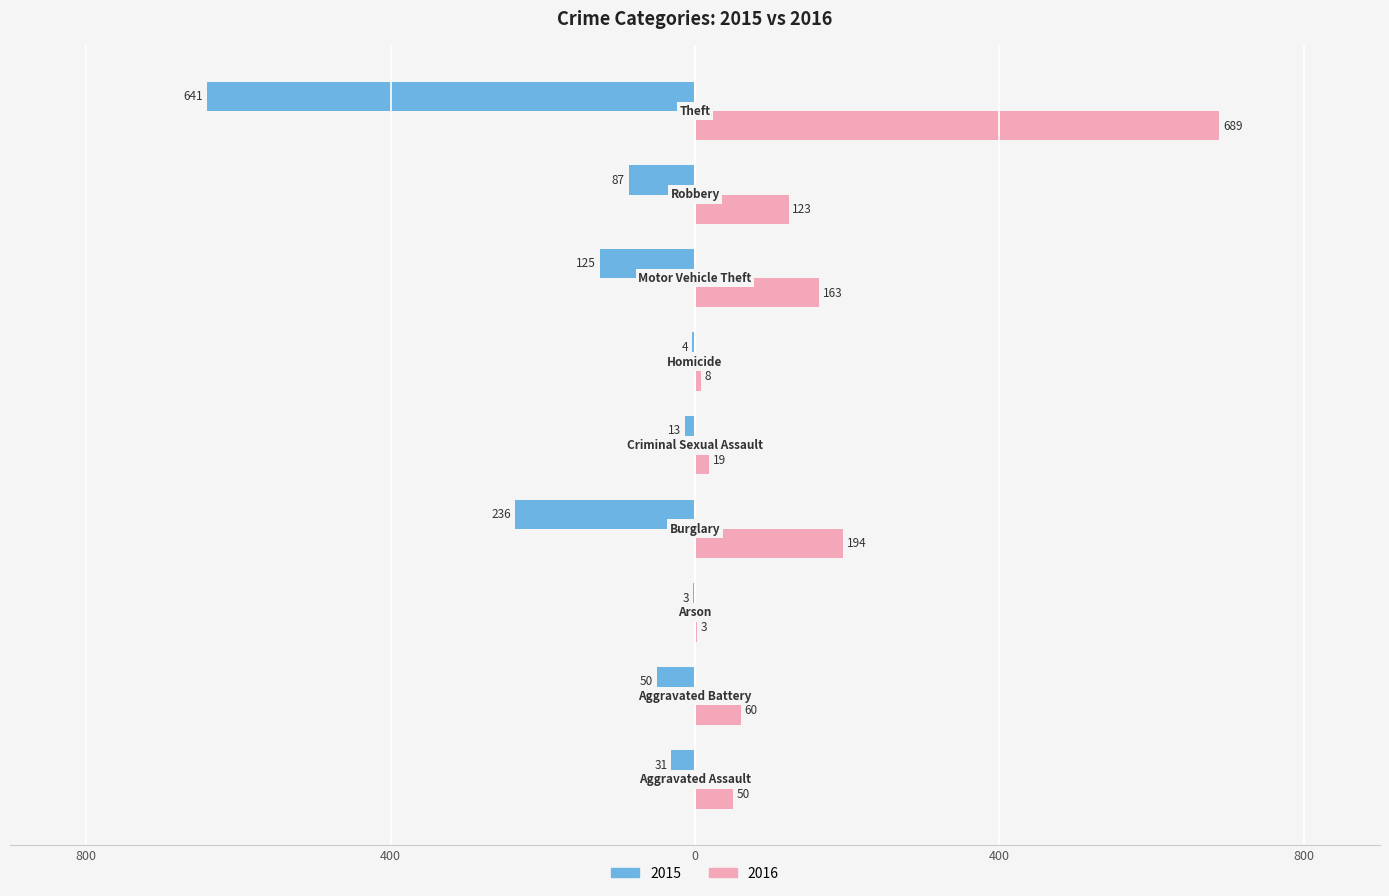

What are all the series names shown in the legend?

2015, 2016